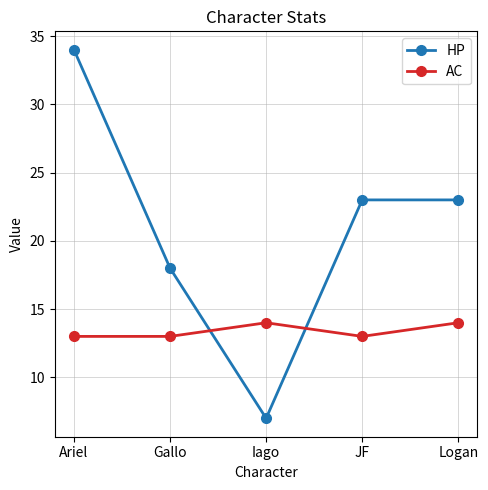

What is the label of the 4th point from the left?

JF